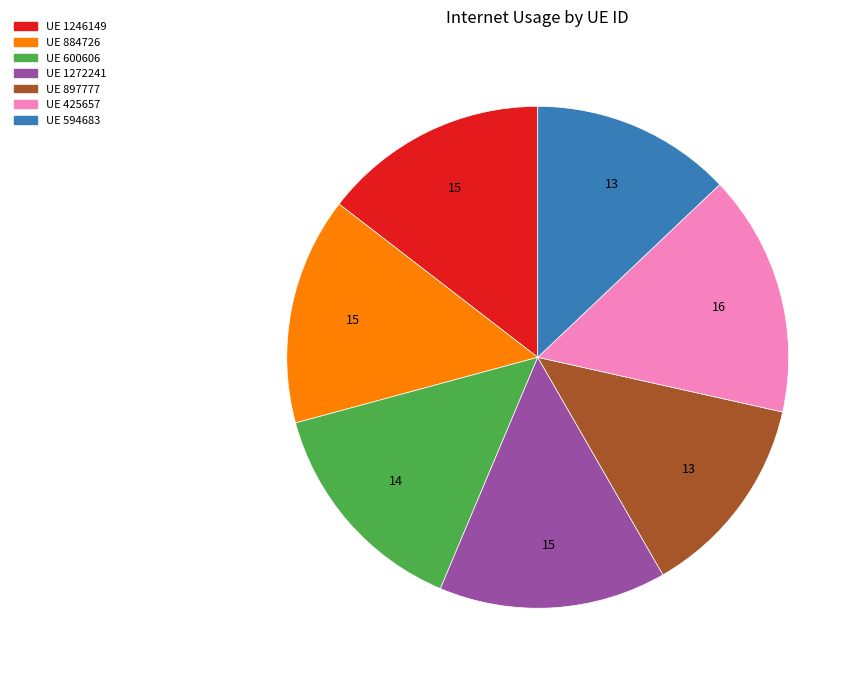

Is there any slice that represents more than half of the pie?

No